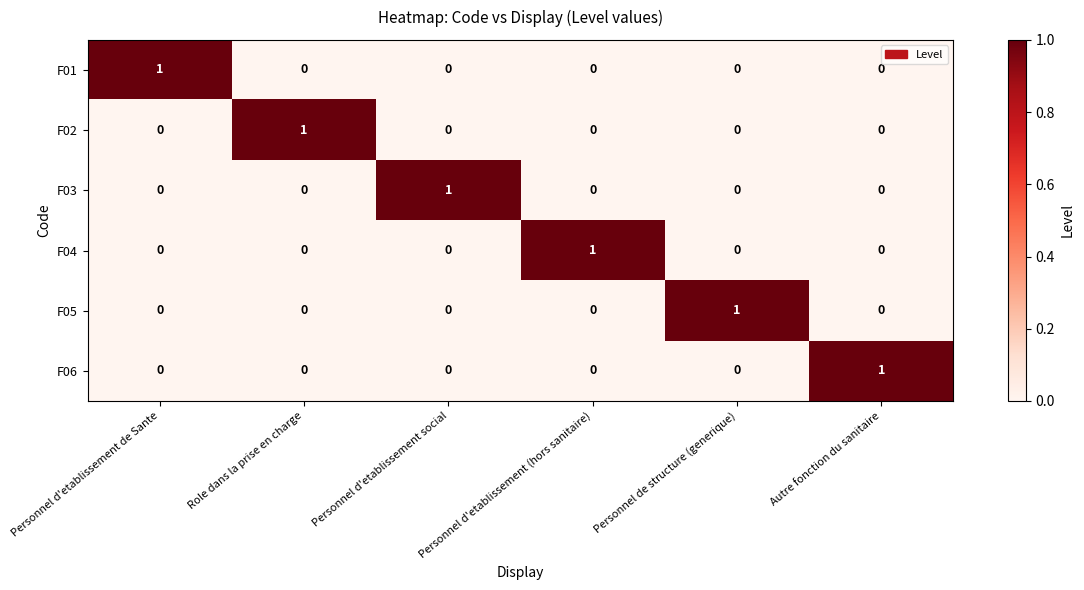

The F03 series shows 0 at Personnel d'etablissement (hors sanitaire). True or false?

True